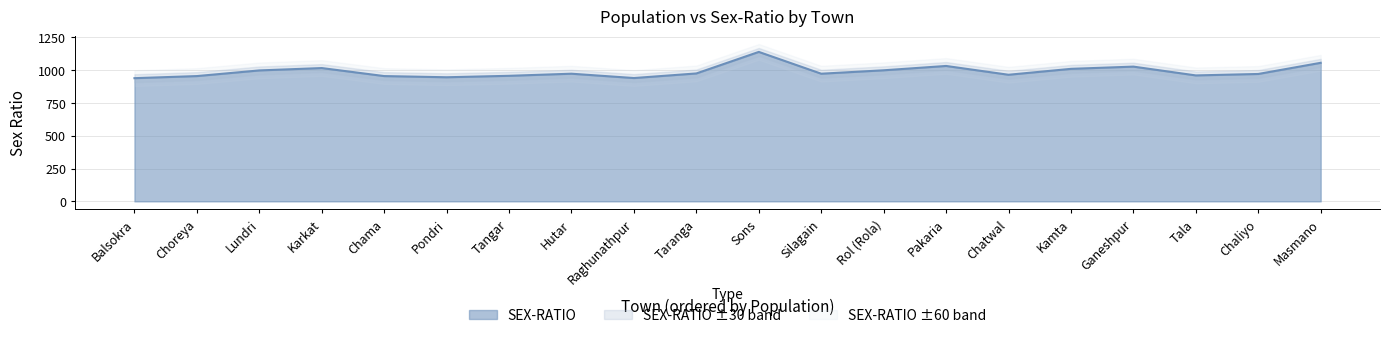

What is the difference between the second highest and second lowest values?

116